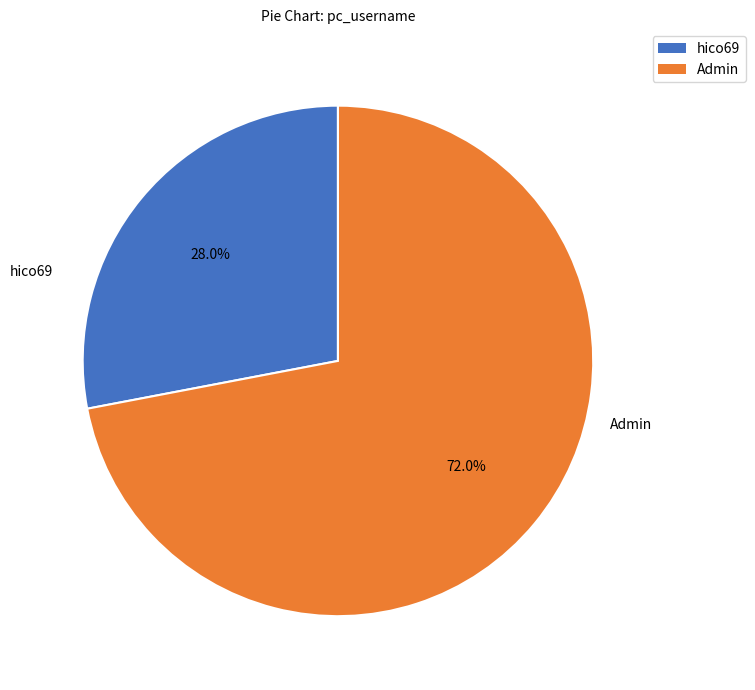

What is the majority slice?

Admin